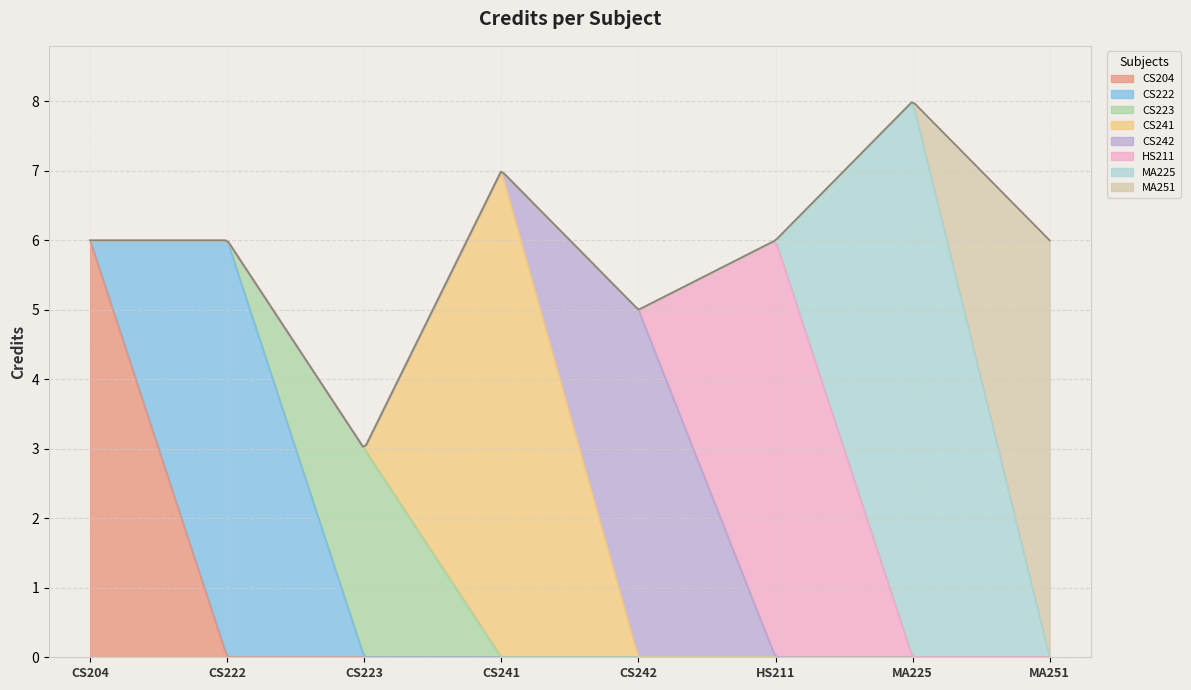

What is the approximate value at HS211?

6